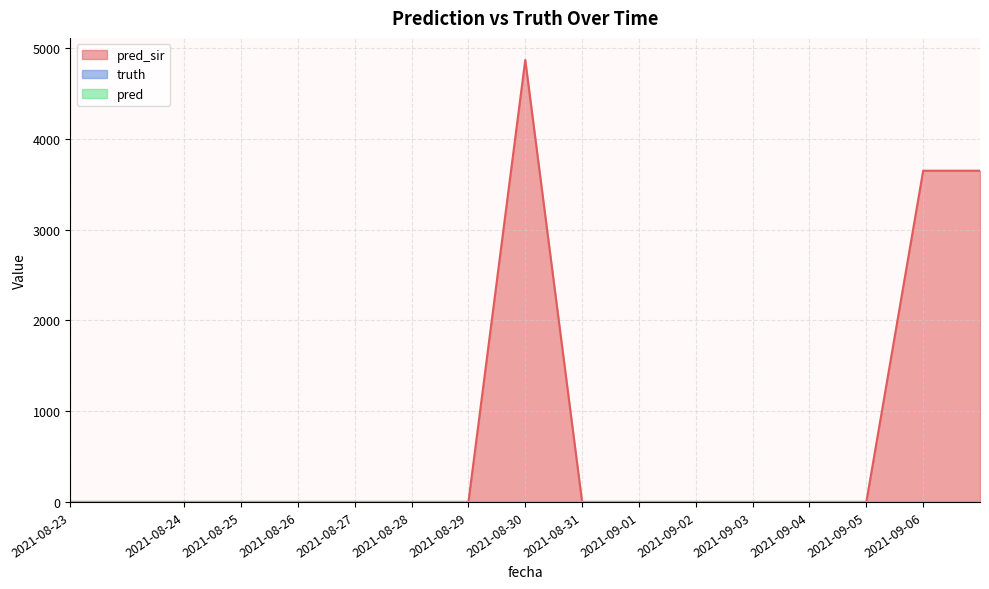

True or false: pred_sir and pred intersect in this chart.

False